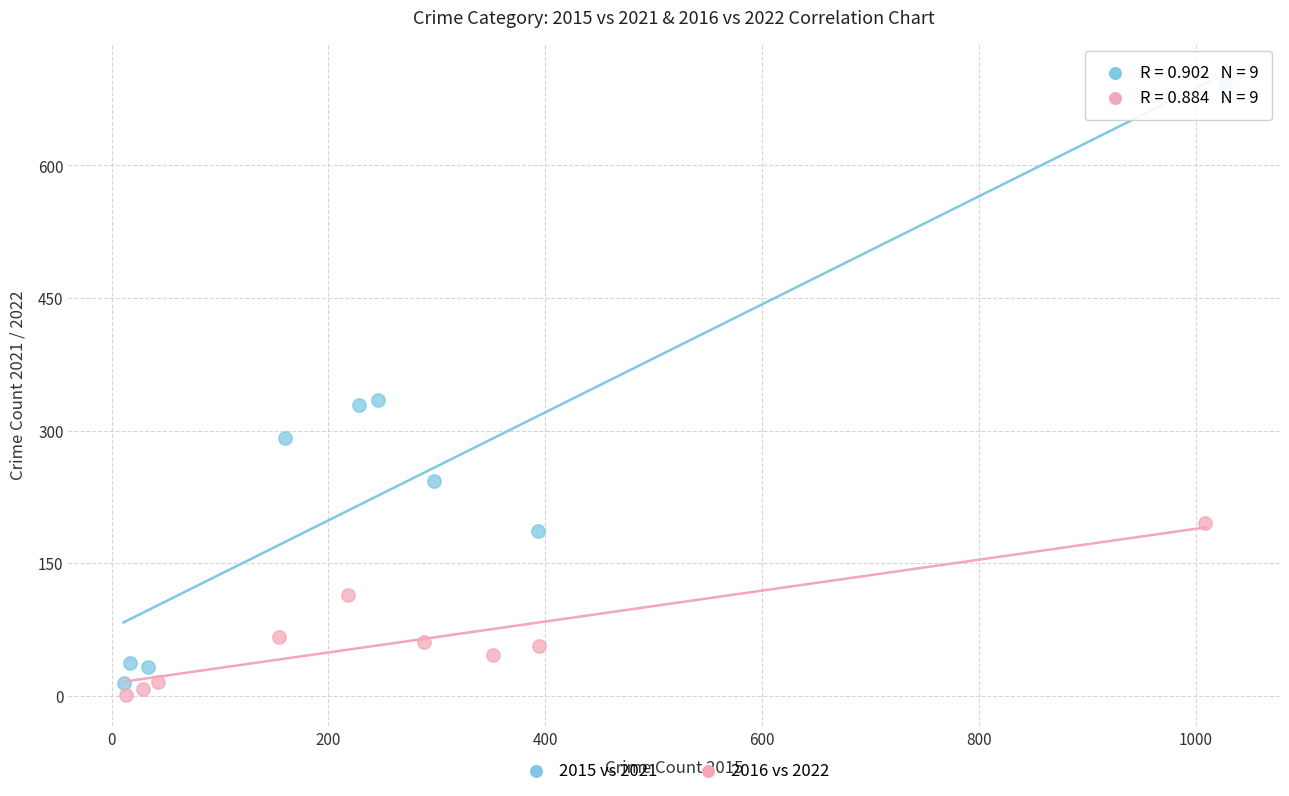

Which series reaches the minimum Y coordinate?

2016 vs 2022